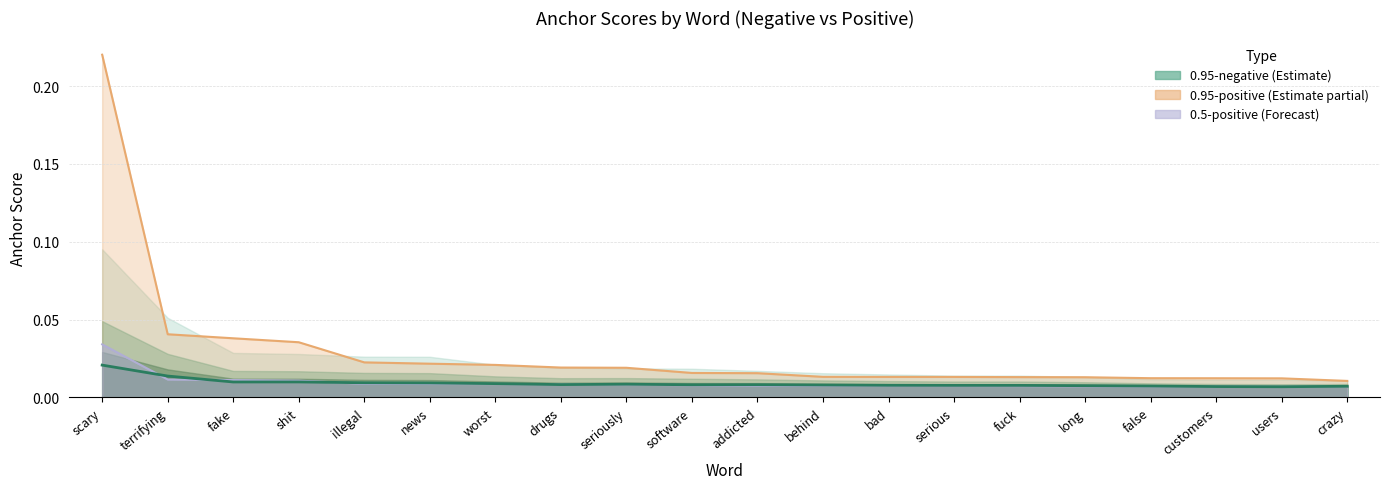

The 0.95-negative series shows 0.0 at drugs. True or false?

True